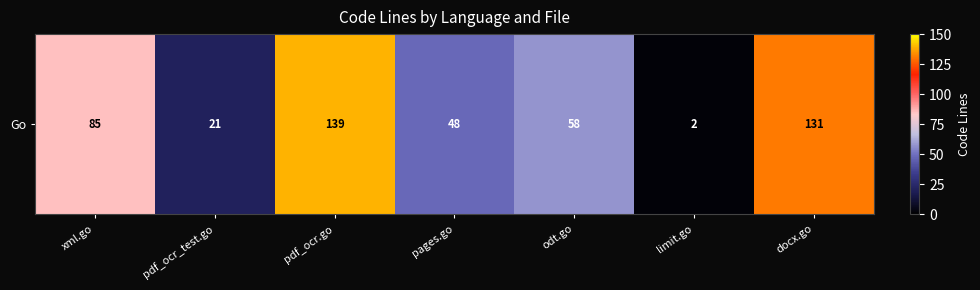

Count the number of categories in the chart.

7